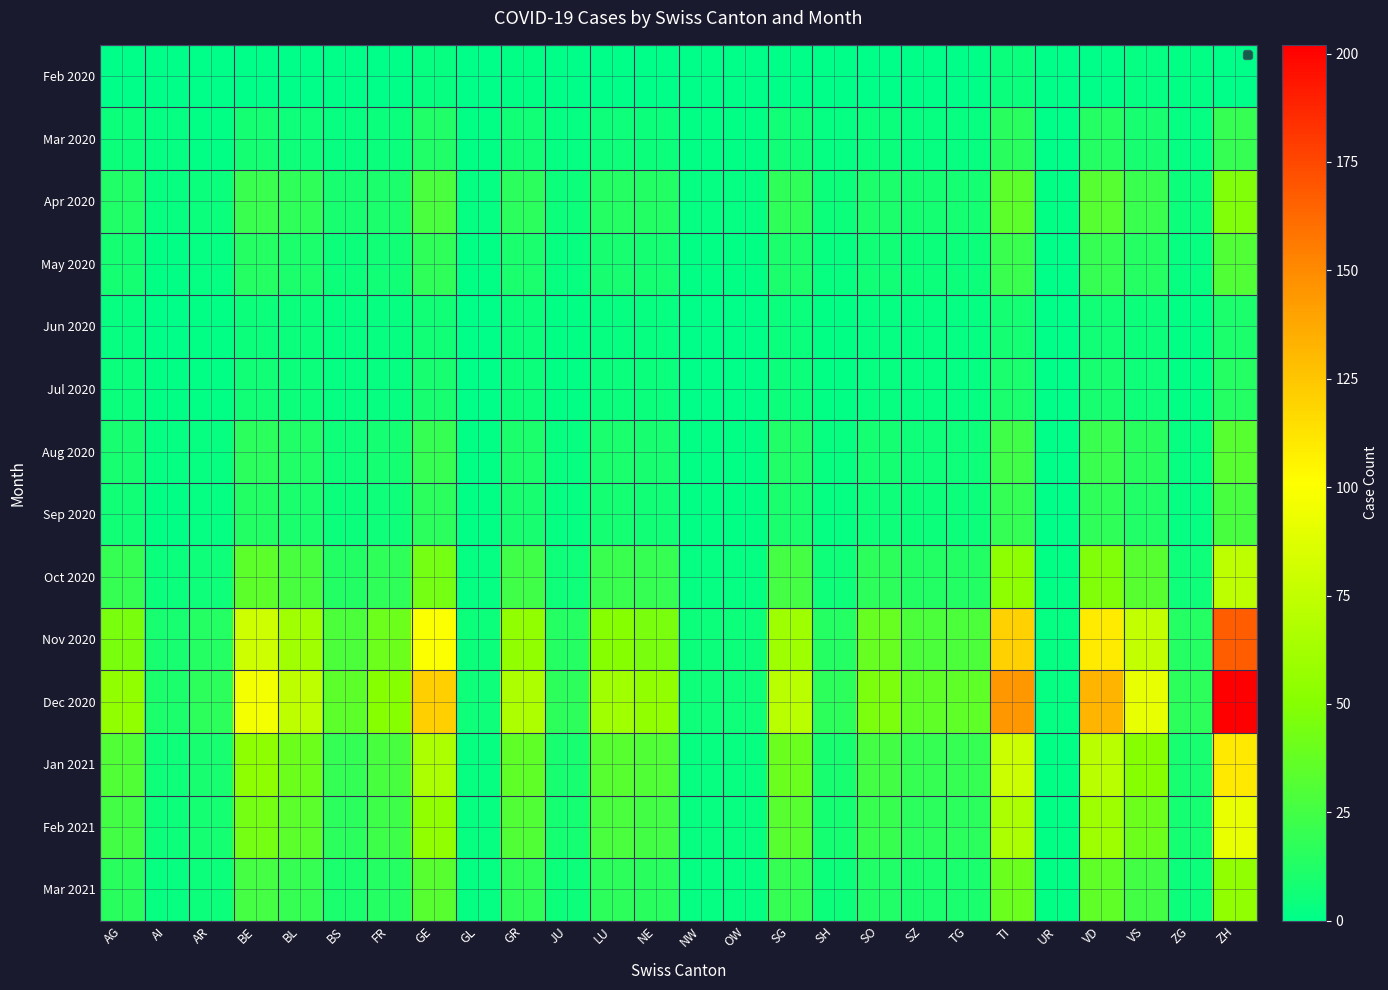

Which series has the largest range (max minus min)?

Dec 2020